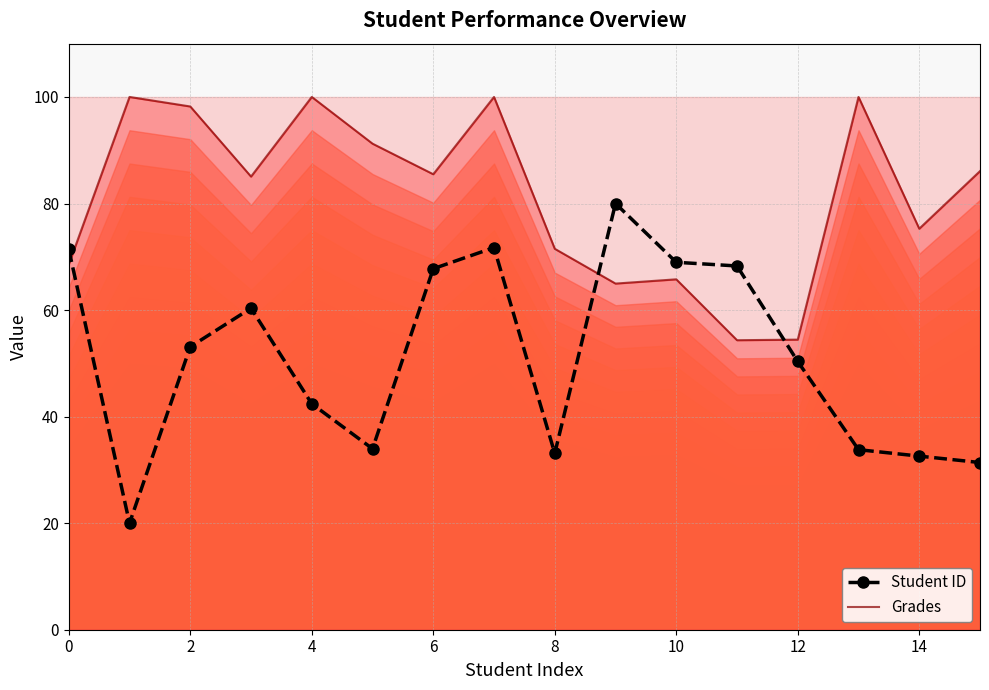

The value of Student ID at 14 is 32.6. True or false?

True